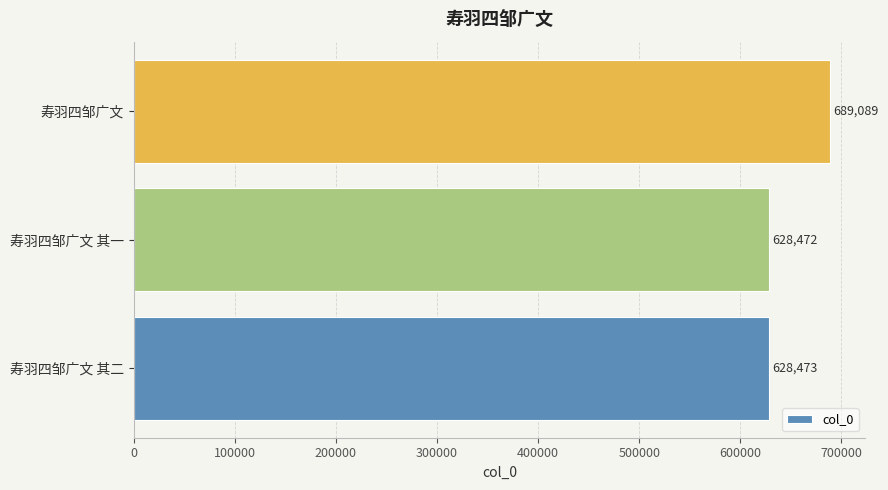

Where is the data nearest to the value 658780?

寿羽四邹广文 其二